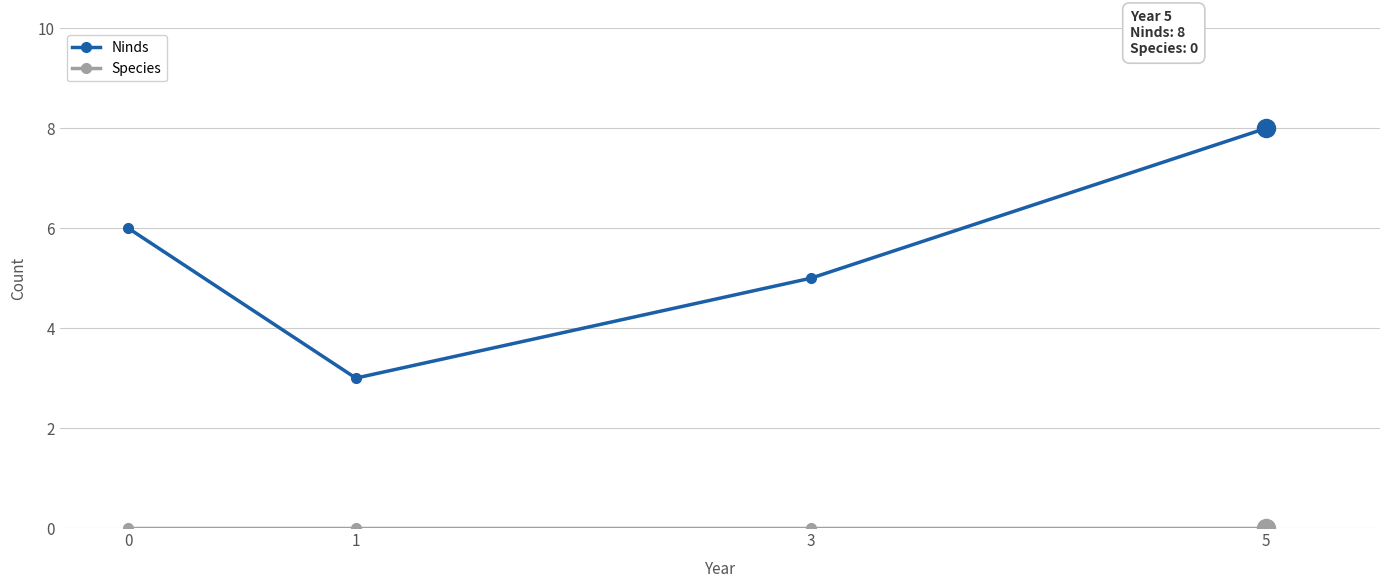

What is the value of the Ninds point at the 1st from the left?

6